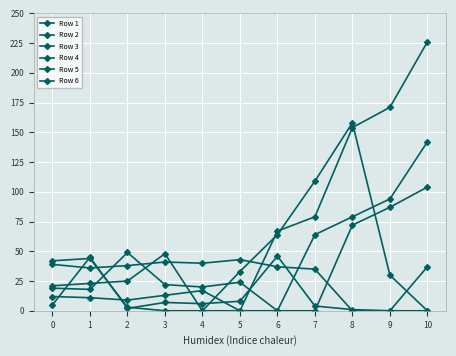

What is the sum of the Row 6 values at 1 and 4?

23